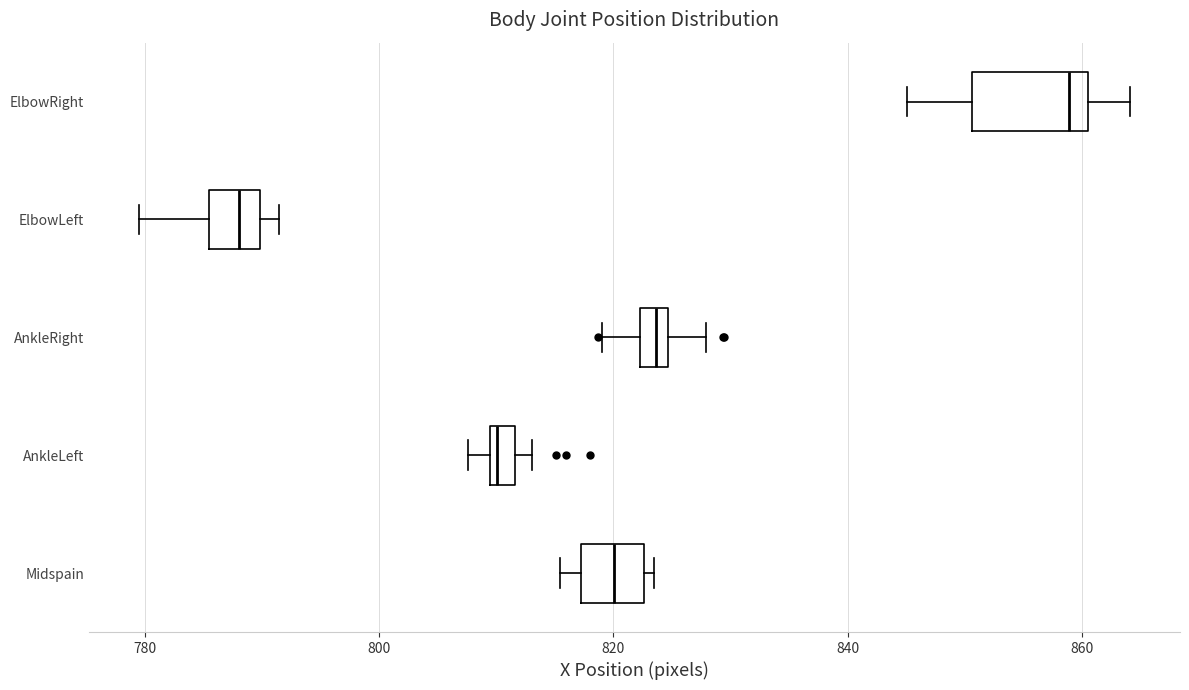

Where does the left whisker of the box for AnkleRight end on the x-axis? The values are not printed on the chart, so give them approximately, as read against the axis.

820